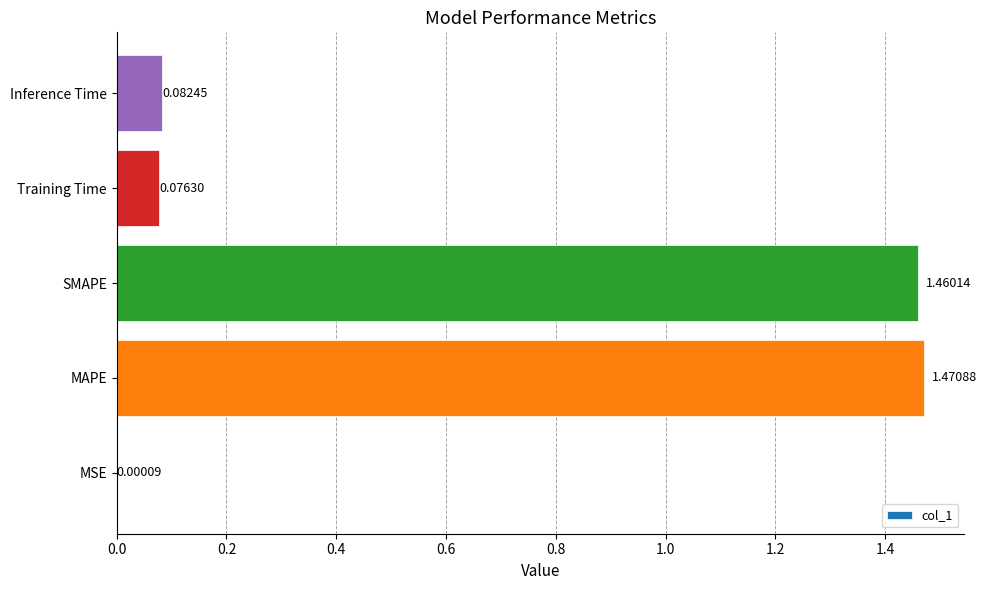

At which label is the value closest to 0?

MSE